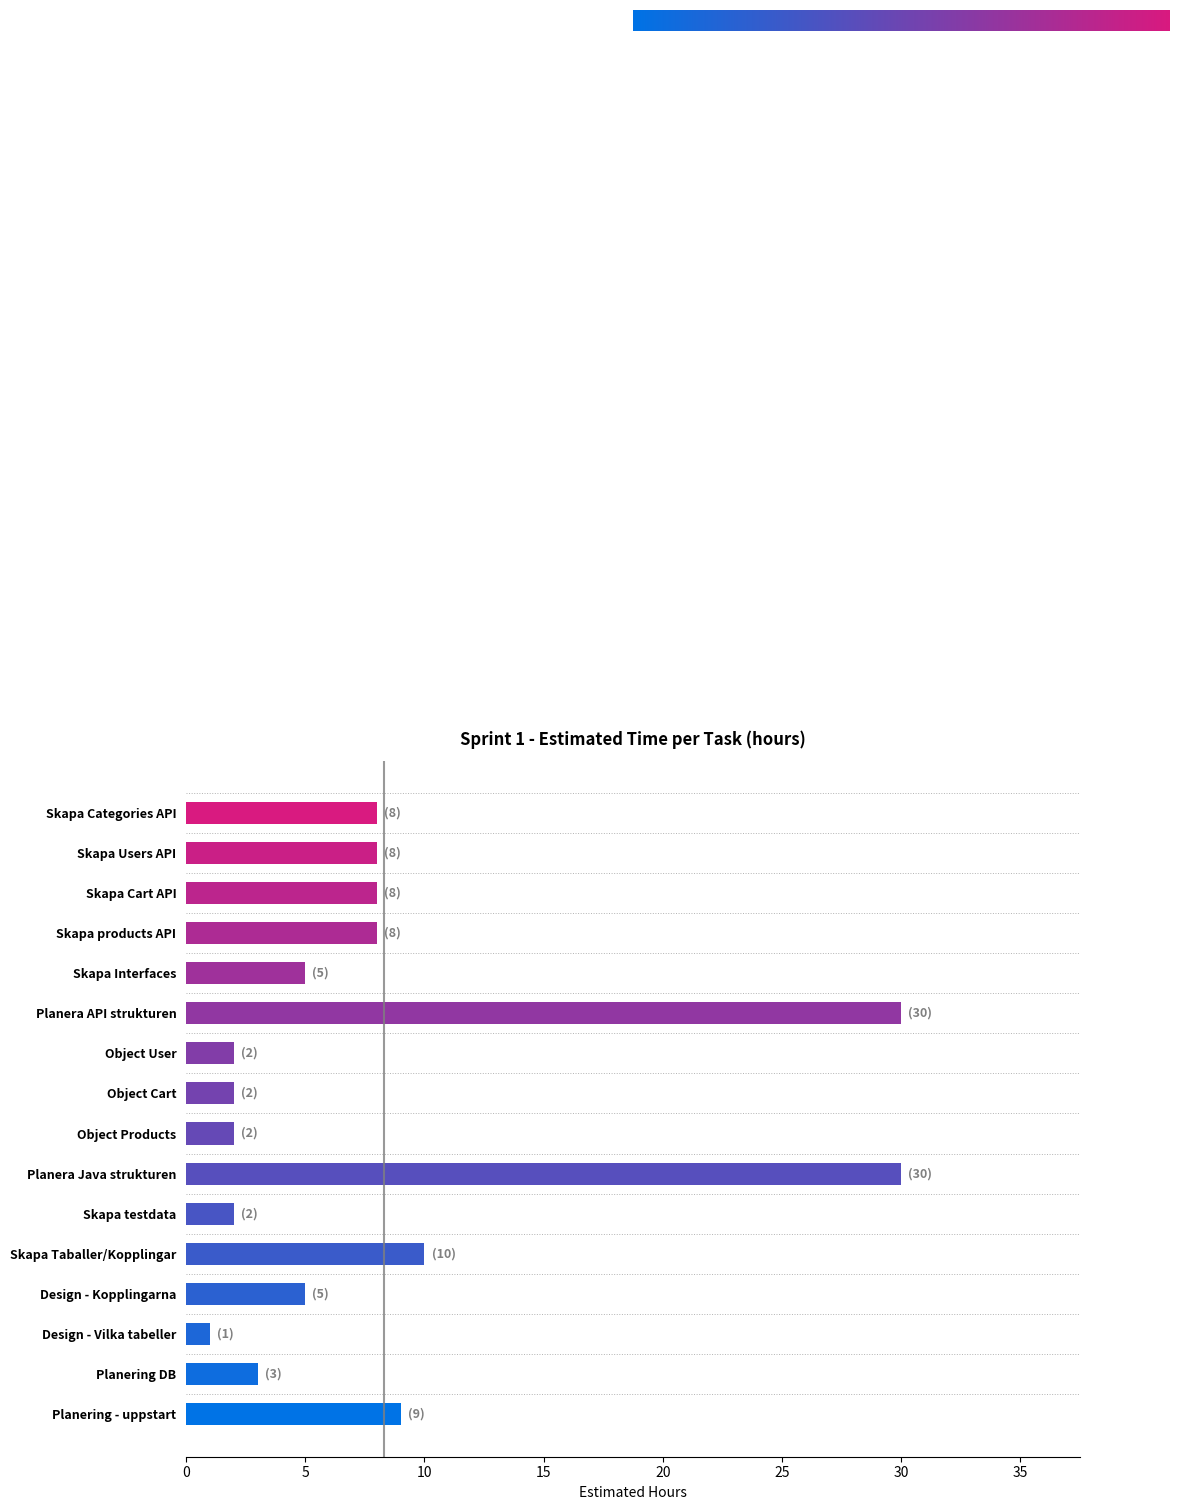

Is it true that the value at Skapa Cart API is 5?

False